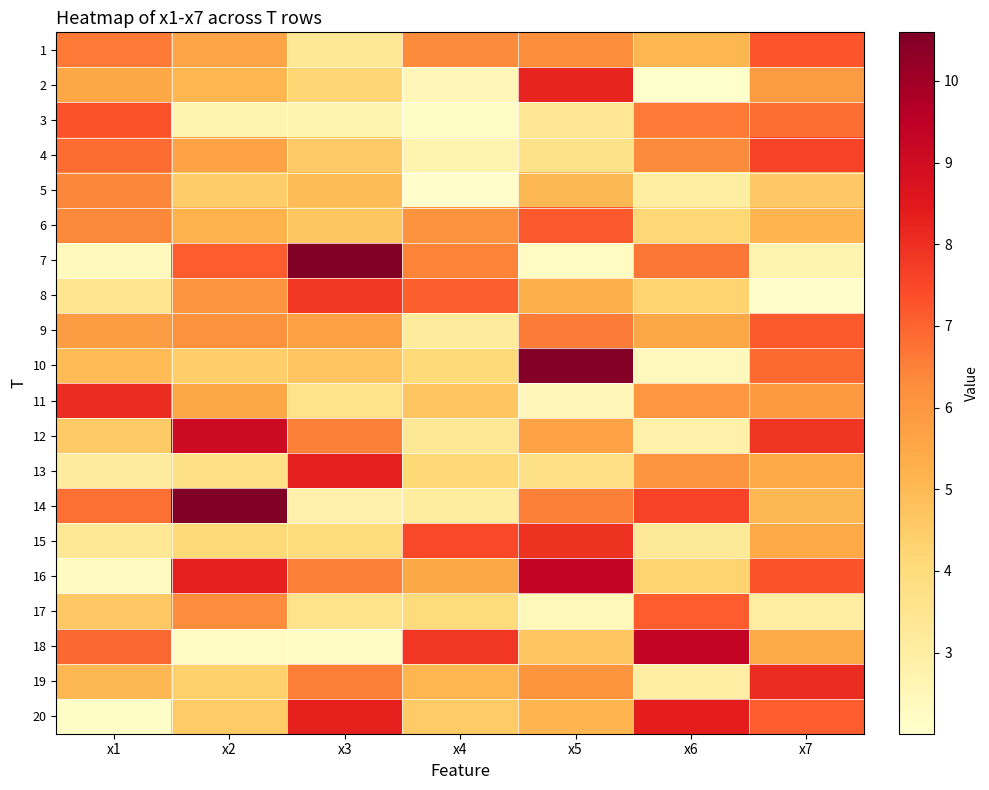

Which series has the largest total across all categories?

16